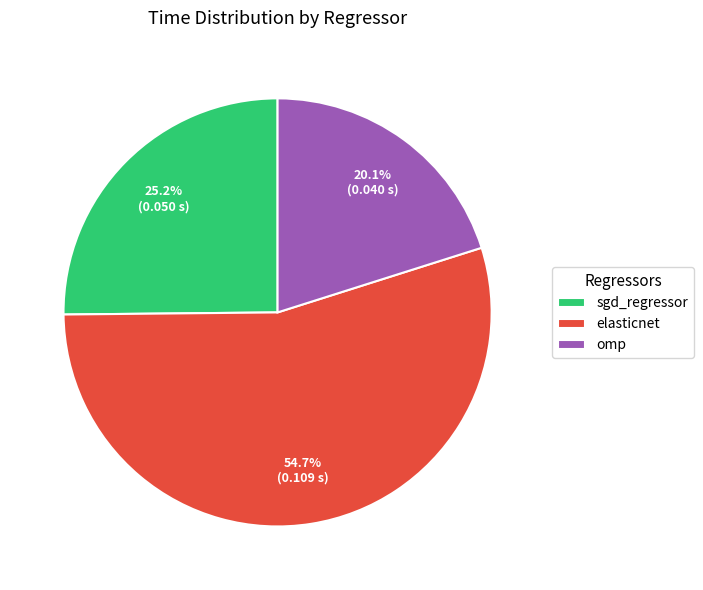

How many segments does this pie chart have?

3